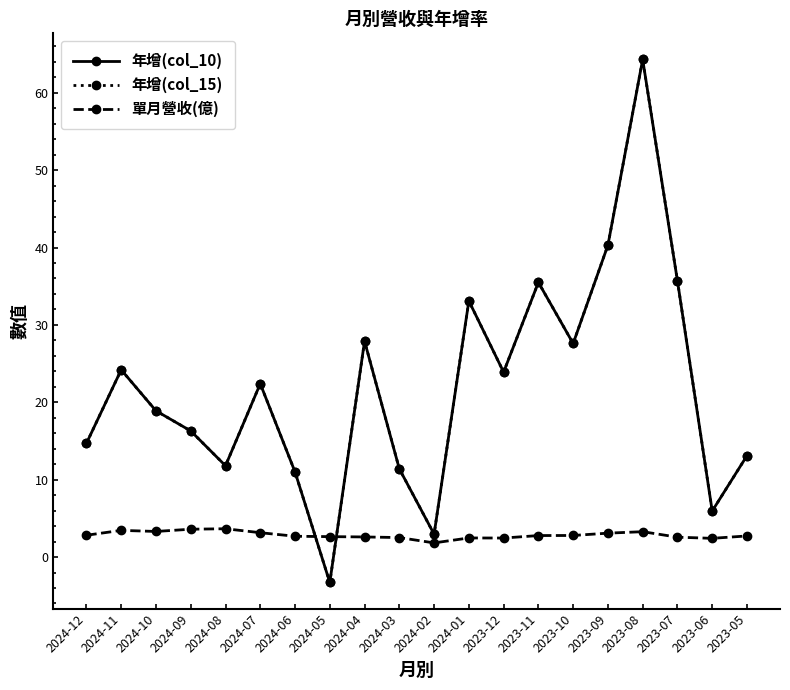

What is the difference between the highest and lowest values at 2024-08?

8.1